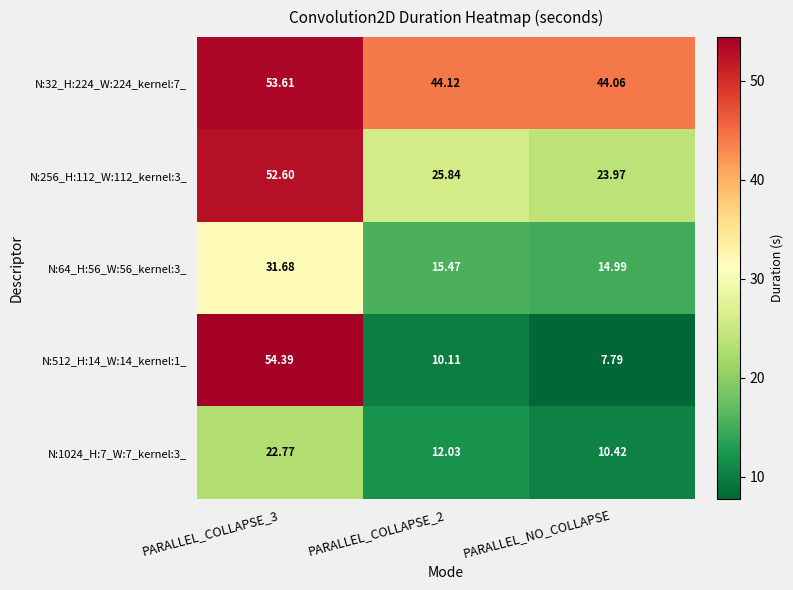

Is the value of N:32_H:224_W:224_kernel:7_ at PARALLEL_COLLAPSE_2 greater than the value of N:64_H:56_W:56_kernel:3_ at PARALLEL_COLLAPSE_3?

Yes